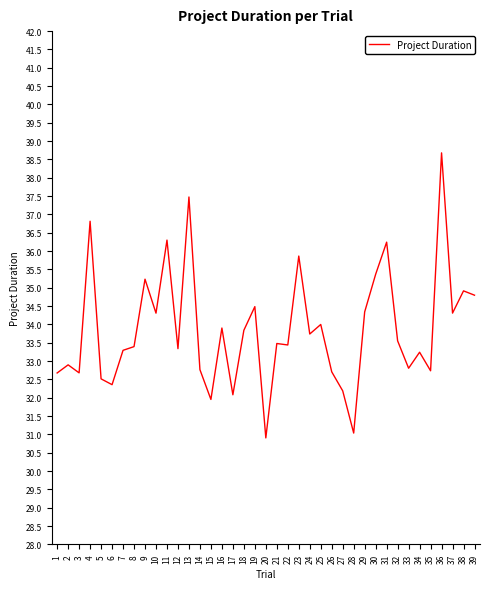

What is the difference between the maximum and minimum values?

7.8